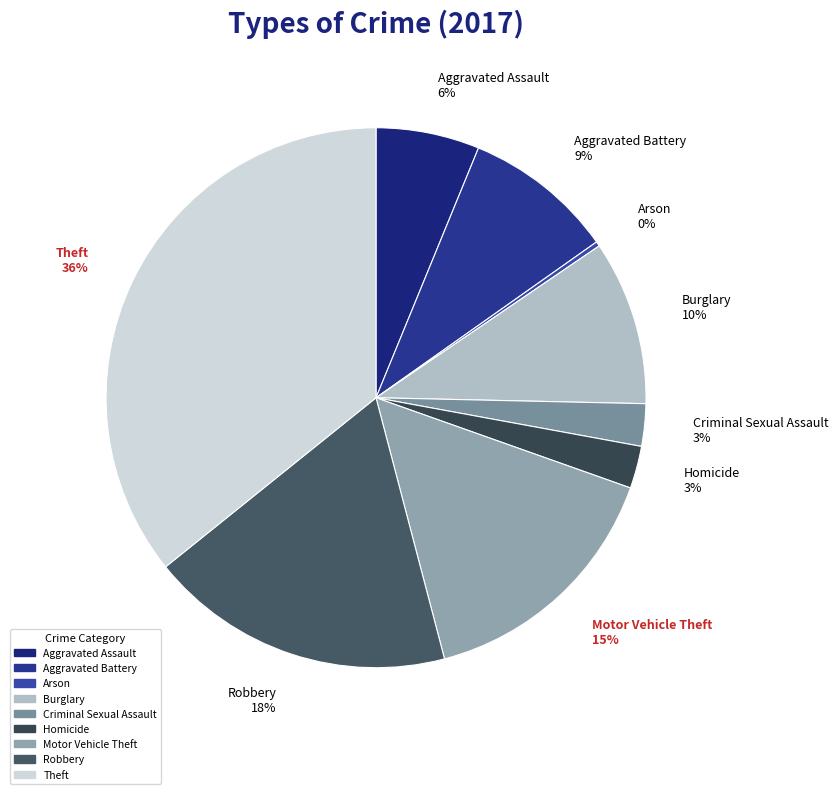

Is Motor Vehicle Theft the majority of the pie?

No